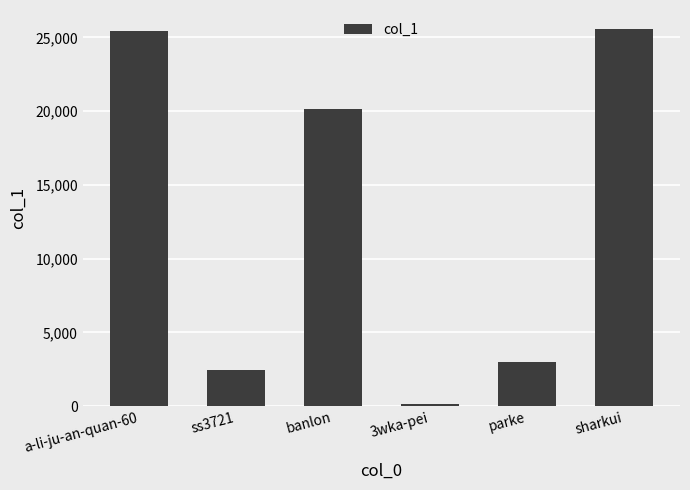

The chart shows a value of 9197 at banlon. True or false?

False